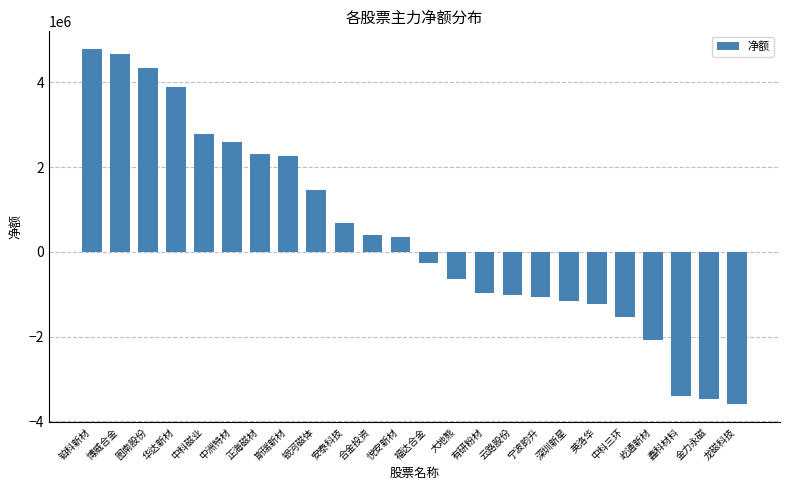

How many categories are shown in the chart?

24